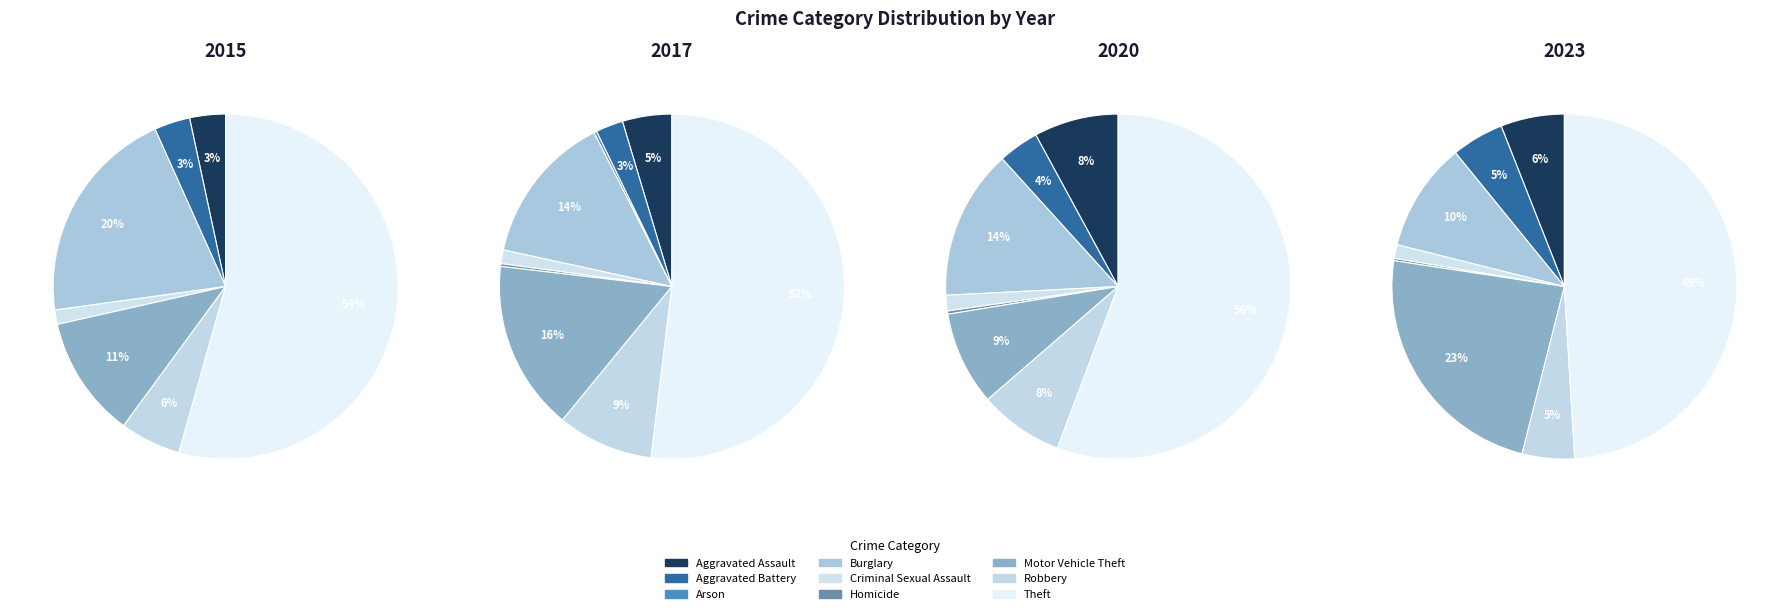

To the nearest percent, what percentage of the pie is Criminal Sexual Assault?

1%